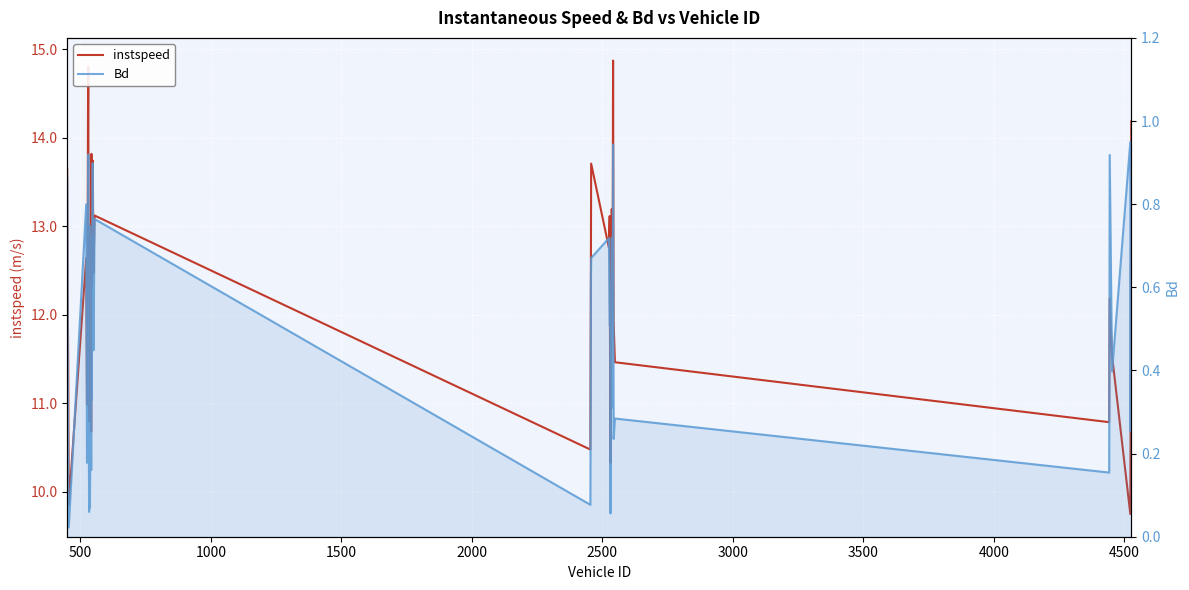

True or false: instspeed and Bd cross at least once.

False